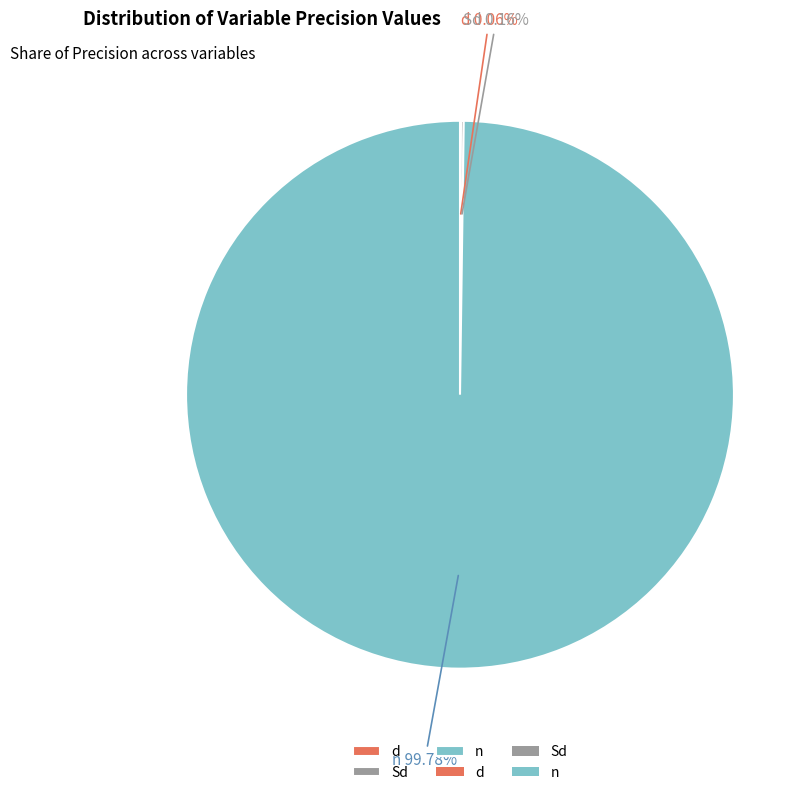

Does n represent more than half of the total?

Yes